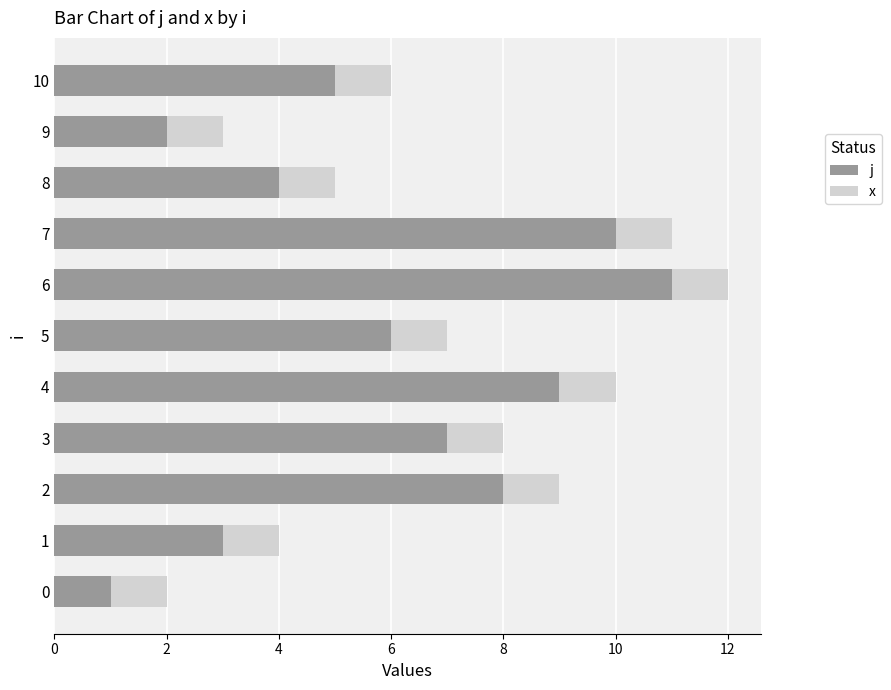

At which category is the sum across all series the highest?

6